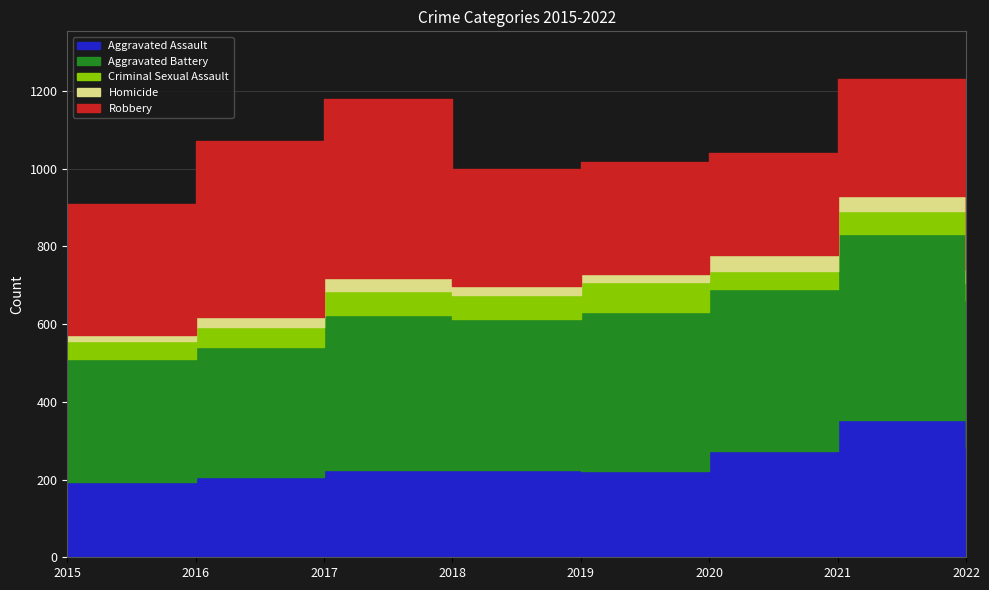

At which label does Aggravated Battery reach its peak?

2021